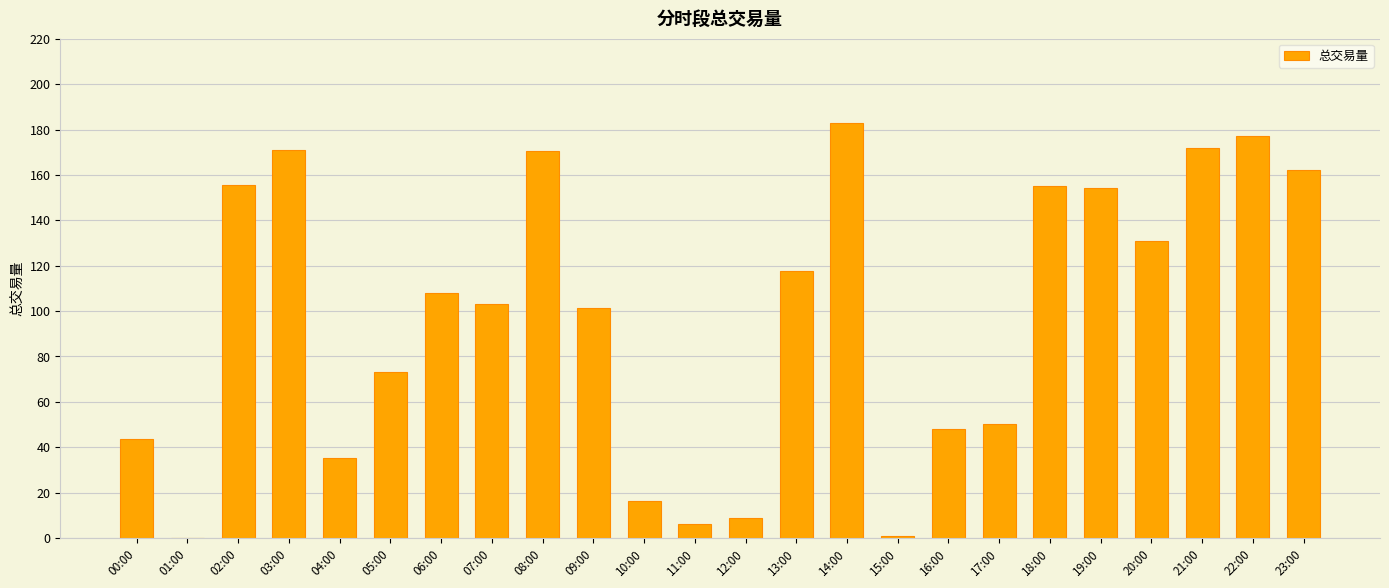

What is the sum of all values?

2343.6